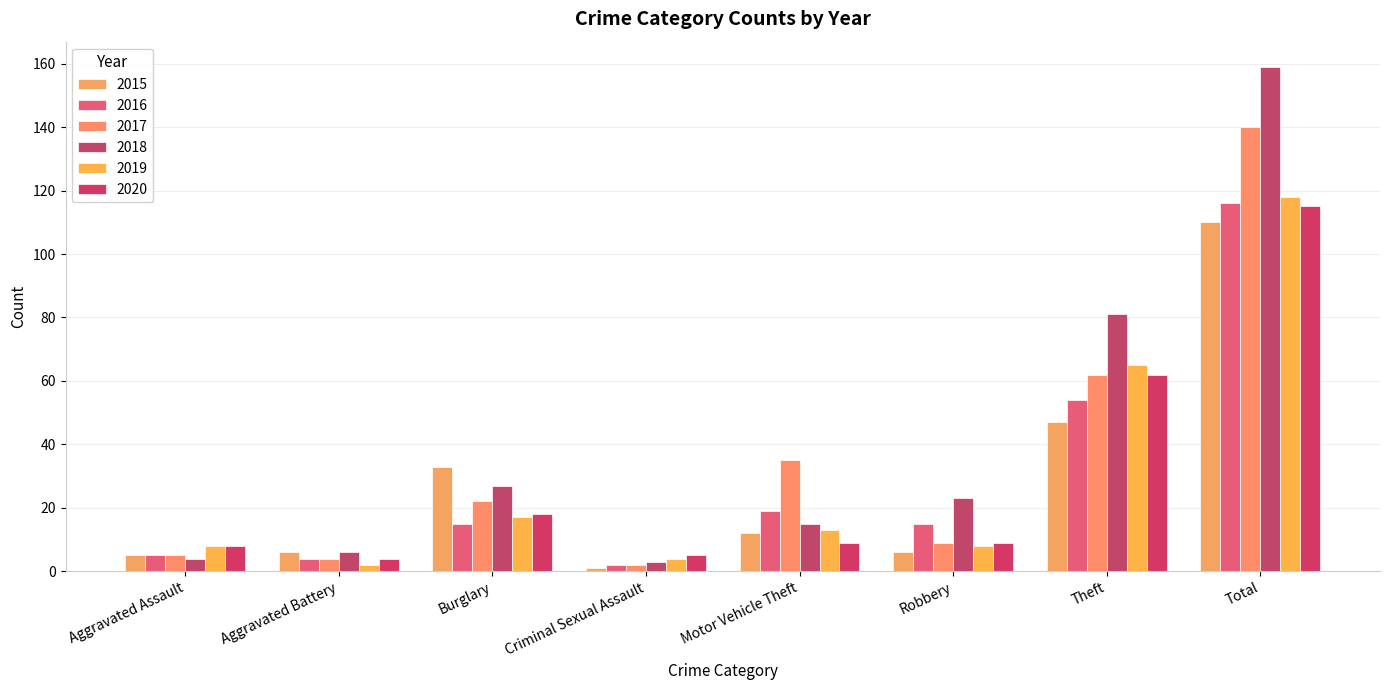

List the labels in order of 2015 value, largest first.

Total, Theft, Burglary, Motor Vehicle Theft, Aggravated Battery, Robbery, Aggravated Assault, Criminal Sexual Assault